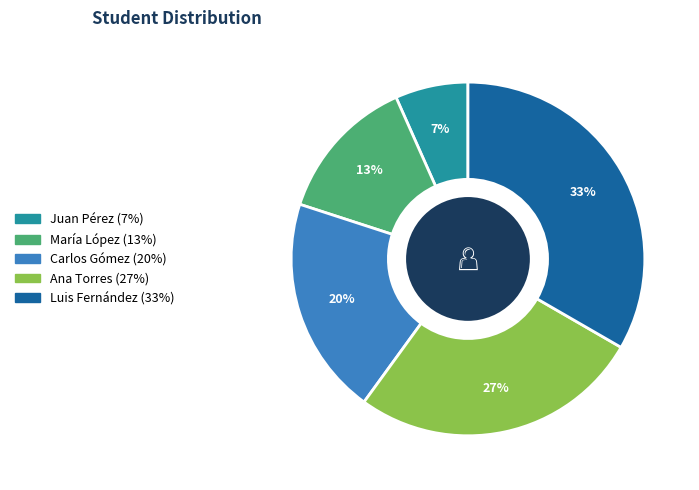

True or false: Ana Torres accounts for 15% of the total.

False